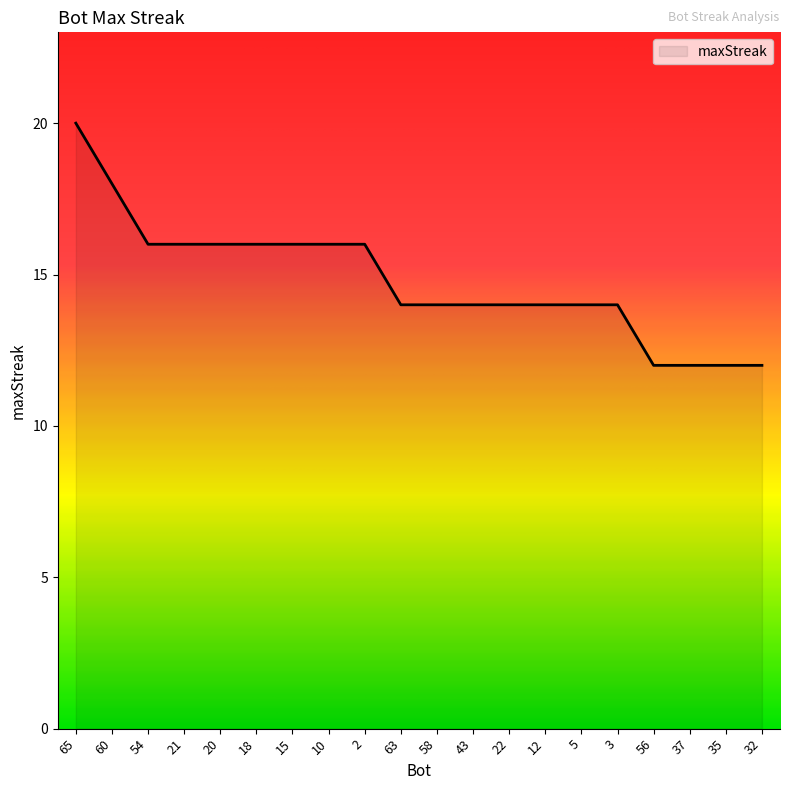

Is it true that the value at 18 is 16?

True